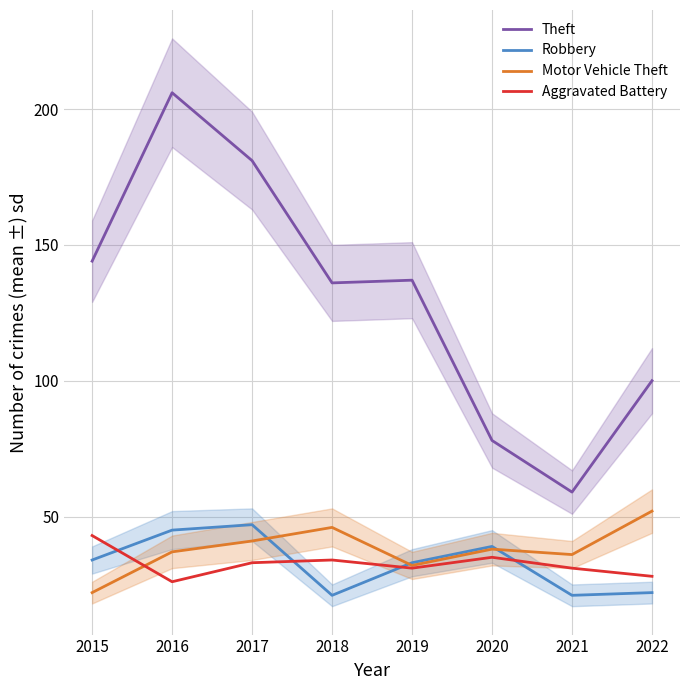

Is it true that Aggravated Battery equals 8 at 2017?

False